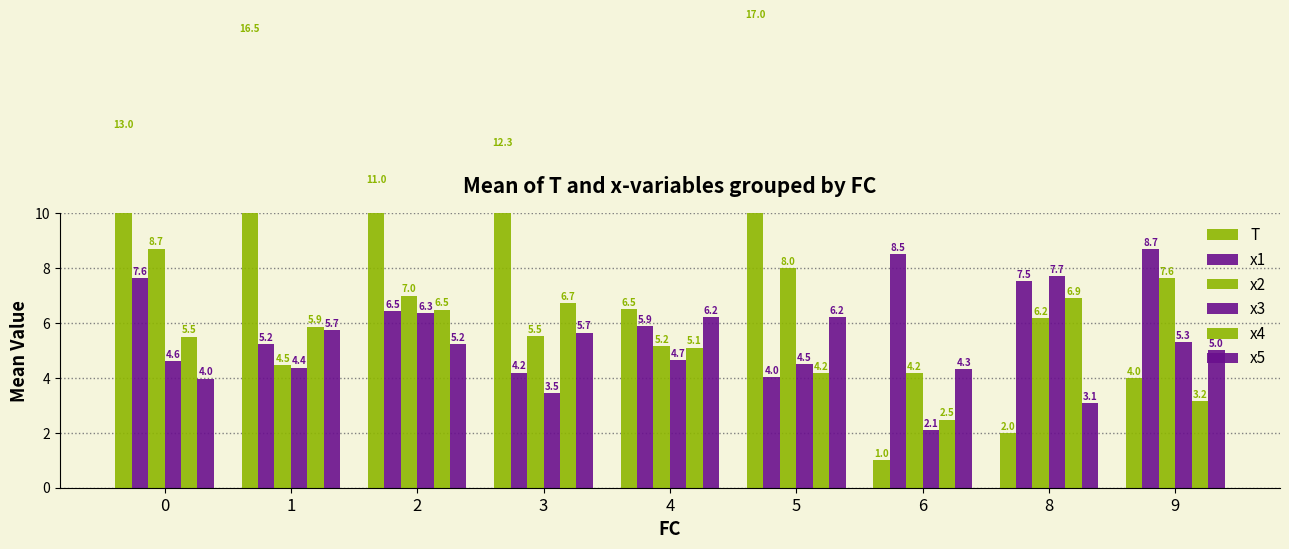

Which series has the widest spread of values?

T